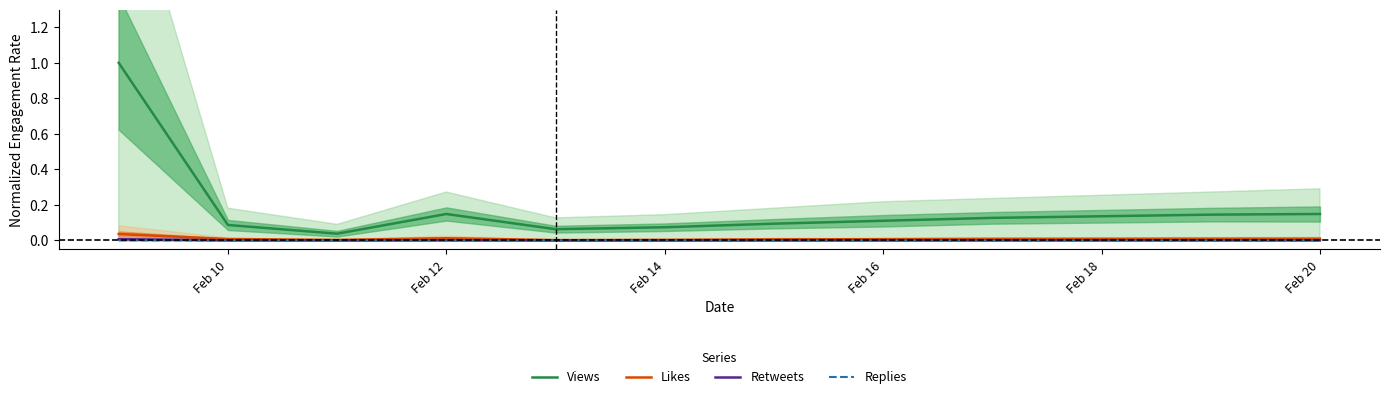

True or false: Replies and Views intersect in this chart.

False